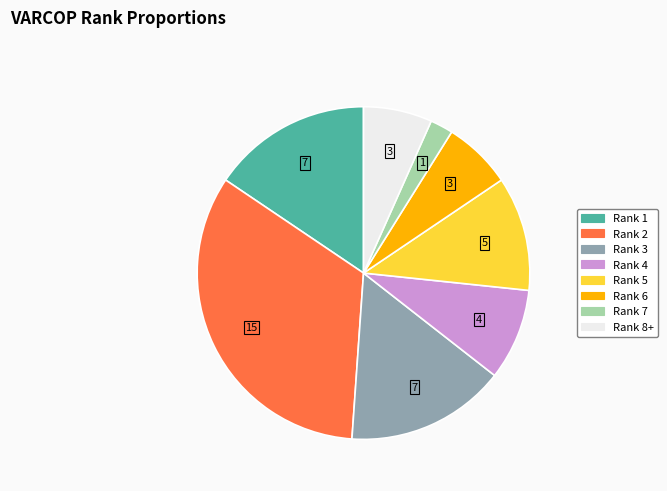

Is there a majority slice in this chart?

No